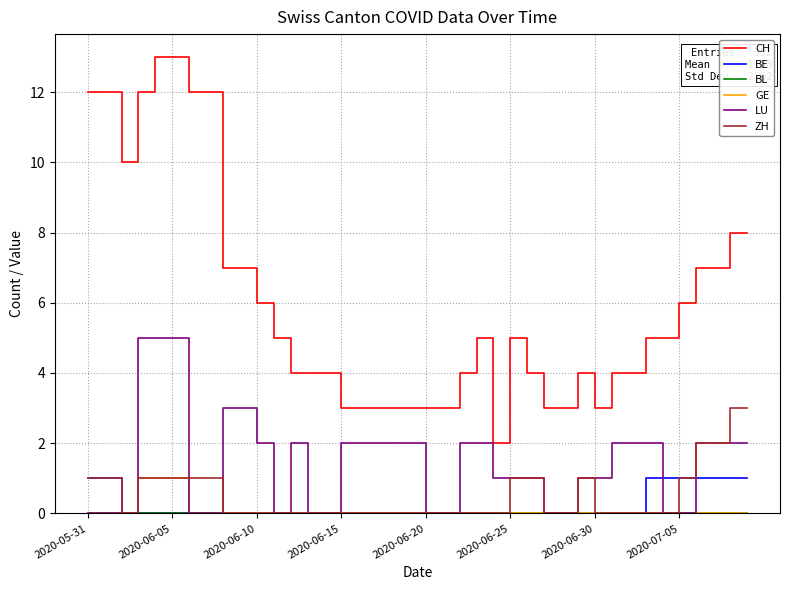

Which series has the largest total across all categories?

CH